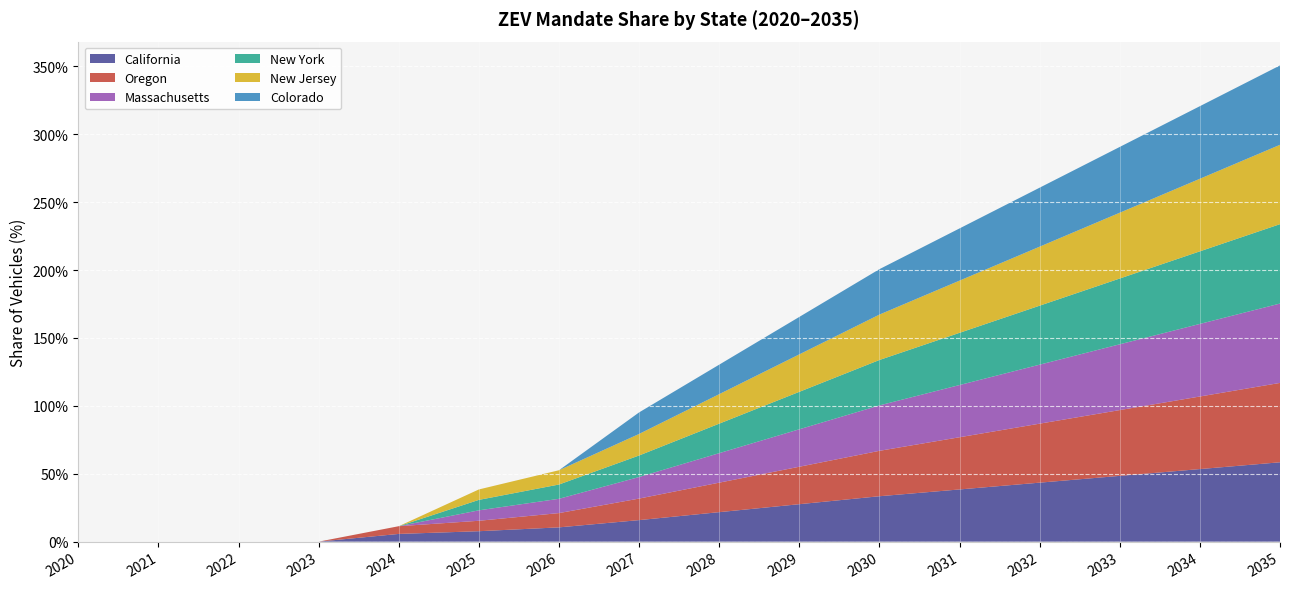

Reading left to right, extract all data points from this chart.

California: 2020=0.0	2021=0.0	2022=0.0	2023=0.0	2024=0.1	2025=0.1	2026=0.1	2027=0.2	2028=0.2	2029=0.3	2030=0.3	2031=0.4	2032=0.4	2033=0.5	2034=0.5	2035=0.6
Oregon: 2020=0.0	2021=0.0	2022=0.0	2023=0.0	2024=0.1	2025=0.1	2026=0.1	2027=0.2	2028=0.2	2029=0.3	2030=0.3	2031=0.4	2032=0.4	2033=0.5	2034=0.5	2035=0.6
Massachusetts: 2020=0.0	2021=0.0	2022=0.0	2023=0.0	2024=0.0	2025=0.1	2026=0.1	2027=0.2	2028=0.2	2029=0.3	2030=0.3	2031=0.4	2032=0.4	2033=0.5	2034=0.5	2035=0.6
New York: 2020=0.0	2021=0.0	2022=0.0	2023=0.0	2024=0.0	2025=0.1	2026=0.1	2027=0.2	2028=0.2	2029=0.3	2030=0.3	2031=0.4	2032=0.4	2033=0.5	2034=0.5	2035=0.6
New Jersey: 2020=0.0	2021=0.0	2022=0.0	2023=0.0	2024=0.0	2025=0.1	2026=0.1	2027=0.2	2028=0.2	2029=0.3	2030=0.3	2031=0.4	2032=0.4	2033=0.5	2034=0.5	2035=0.6
Colorado: 2020=0.0	2021=0.0	2022=0.0	2023=0.0	2024=0.0	2025=0.0	2026=0.0	2027=0.2	2028=0.2	2029=0.3	2030=0.3	2031=0.4	2032=0.4	2033=0.5	2034=0.5	2035=0.6